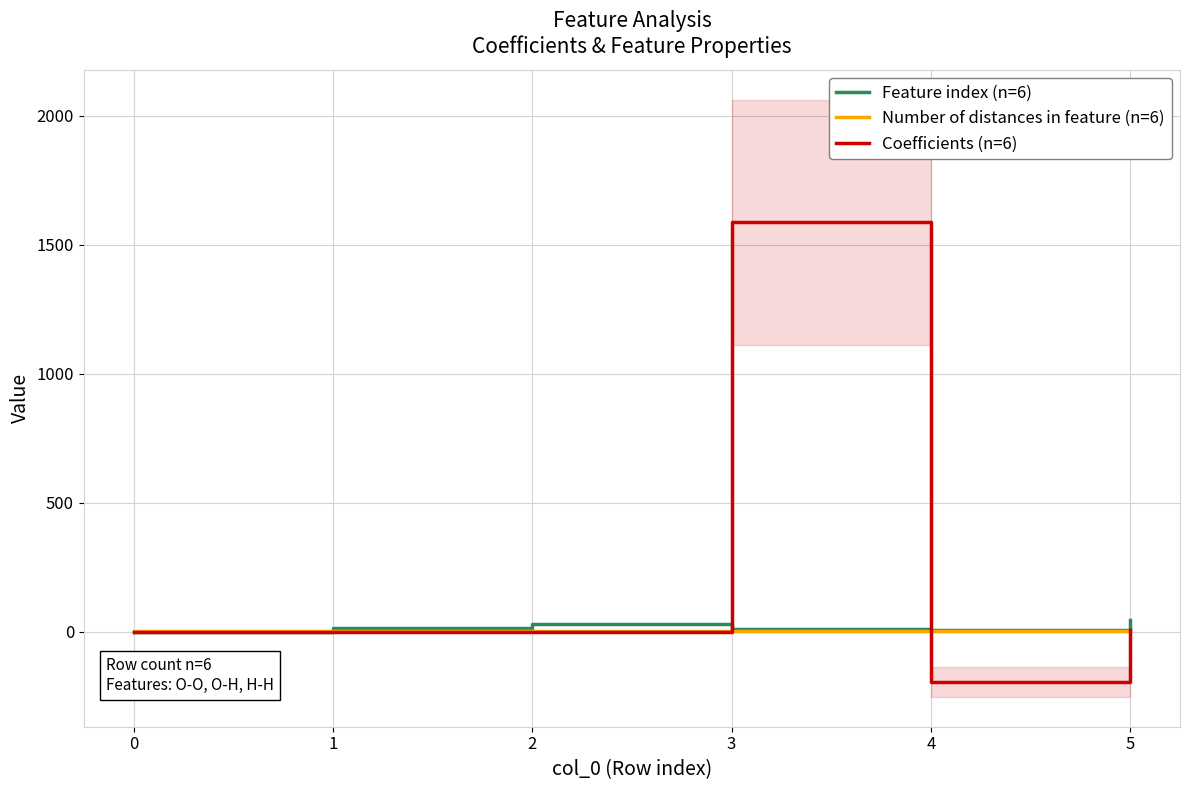

The Number of distances in feature (n=6) series shows 0.4 at 3. True or false?

False